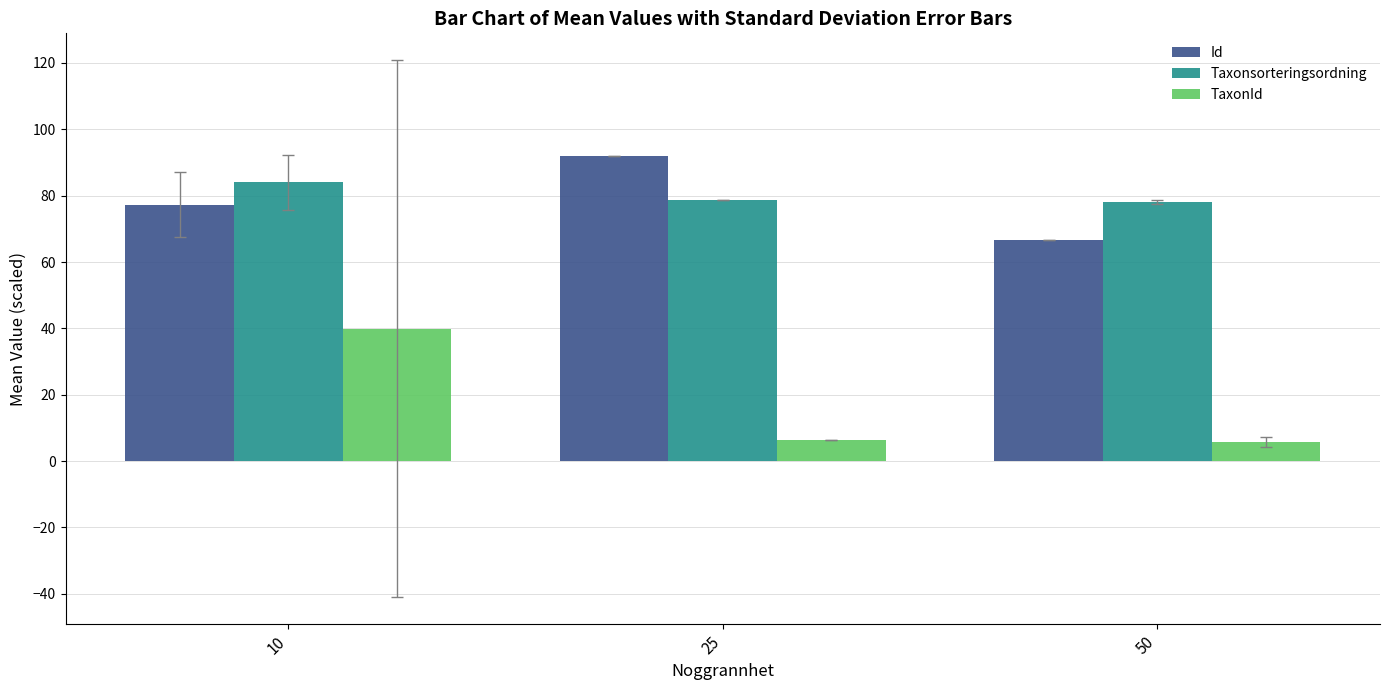

The value of TaxonId at 50 is 5.7. True or false?

True